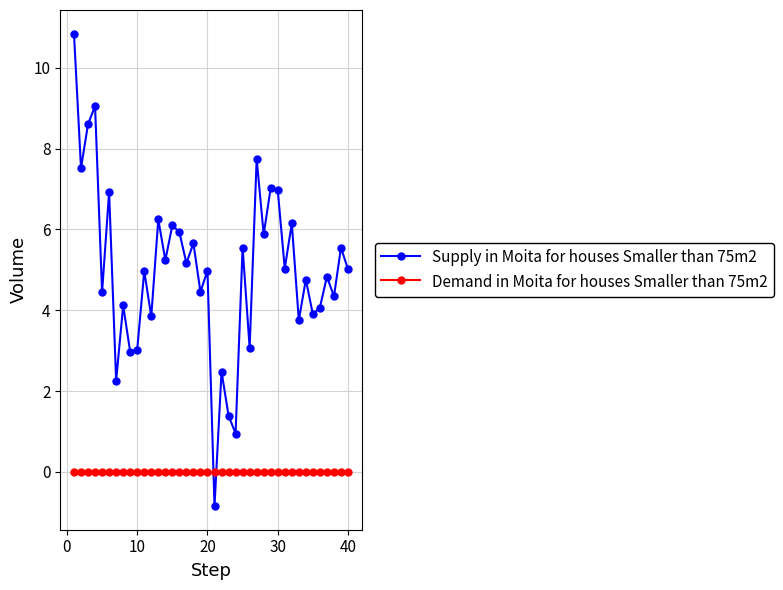

What is the average value of the Supply in Moita for houses Smaller than 75m2 series?

5.0